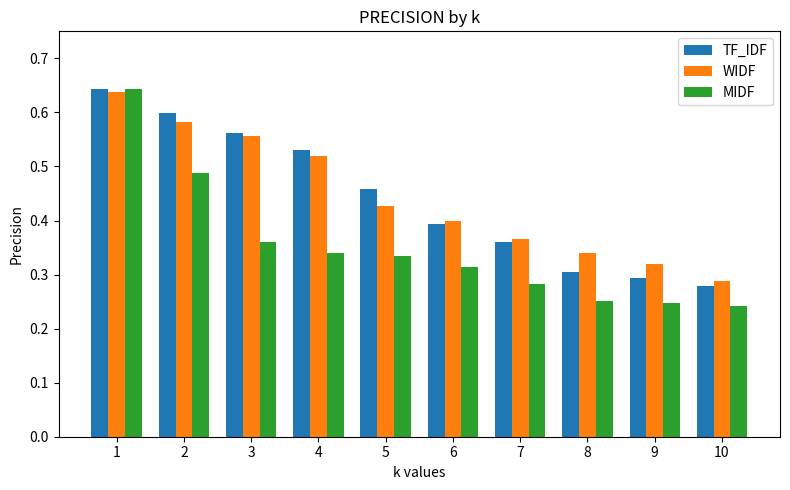

What is the sum of the WIDF values at 8 and 3?

0.9